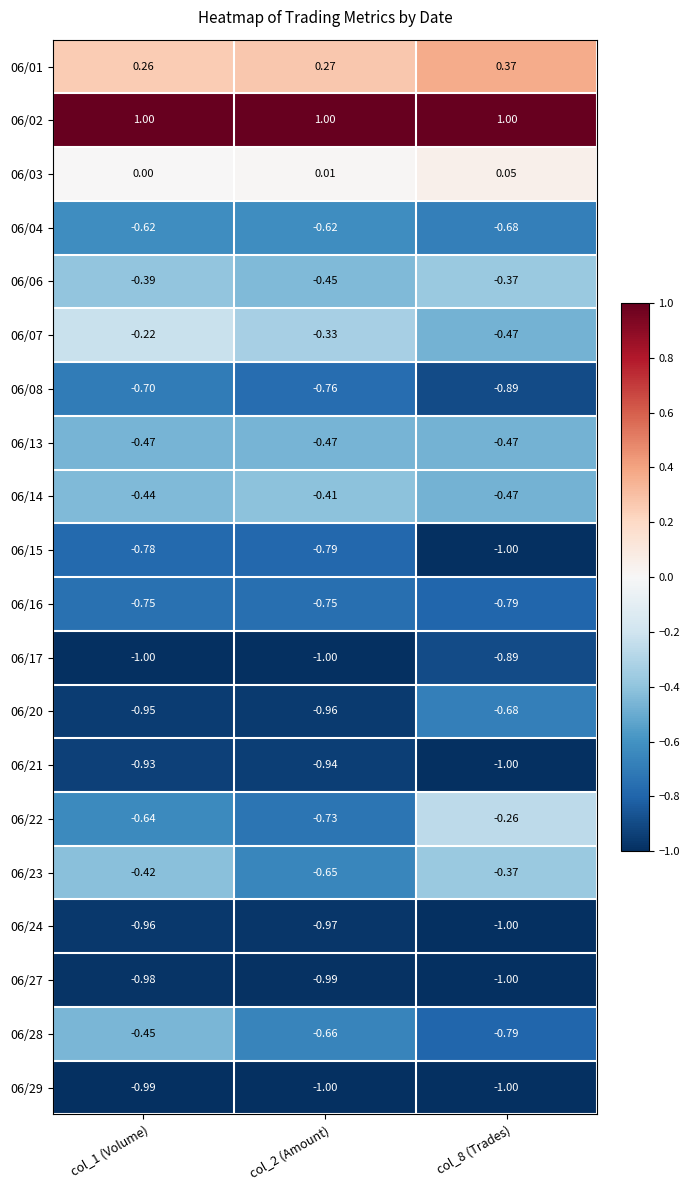

Reading left to right, list all the values displayed in this chart.

06/01: col_1 (Volume)=0.3	col_2 (Amount)=0.3	col_8 (Trades)=0.4
06/02: col_1 (Volume)=1.0	col_2 (Amount)=1.0	col_8 (Trades)=1.0
06/03: col_1 (Volume)=0.0	col_2 (Amount)=0.0	col_8 (Trades)=0.1
06/04: col_1 (Volume)=-0.6	col_2 (Amount)=-0.6	col_8 (Trades)=-0.7
06/06: col_1 (Volume)=-0.4	col_2 (Amount)=-0.5	col_8 (Trades)=-0.4
06/07: col_1 (Volume)=-0.2	col_2 (Amount)=-0.3	col_8 (Trades)=-0.5
06/08: col_1 (Volume)=-0.7	col_2 (Amount)=-0.8	col_8 (Trades)=-0.9
06/13: col_1 (Volume)=-0.5	col_2 (Amount)=-0.5	col_8 (Trades)=-0.5
06/14: col_1 (Volume)=-0.4	col_2 (Amount)=-0.4	col_8 (Trades)=-0.5
06/15: col_1 (Volume)=-0.8	col_2 (Amount)=-0.8	col_8 (Trades)=-1.0
06/16: col_1 (Volume)=-0.8	col_2 (Amount)=-0.8	col_8 (Trades)=-0.8
06/17: col_1 (Volume)=-1.0	col_2 (Amount)=-1.0	col_8 (Trades)=-0.9
06/20: col_1 (Volume)=-0.9	col_2 (Amount)=-1.0	col_8 (Trades)=-0.7
06/21: col_1 (Volume)=-0.9	col_2 (Amount)=-0.9	col_8 (Trades)=-1.0
06/22: col_1 (Volume)=-0.6	col_2 (Amount)=-0.7	col_8 (Trades)=-0.3
06/23: col_1 (Volume)=-0.4	col_2 (Amount)=-0.7	col_8 (Trades)=-0.4
06/24: col_1 (Volume)=-1.0	col_2 (Amount)=-1.0	col_8 (Trades)=-1.0
06/27: col_1 (Volume)=-1.0	col_2 (Amount)=-1.0	col_8 (Trades)=-1.0
06/28: col_1 (Volume)=-0.5	col_2 (Amount)=-0.7	col_8 (Trades)=-0.8
06/29: col_1 (Volume)=-1.0	col_2 (Amount)=-1.0	col_8 (Trades)=-1.0